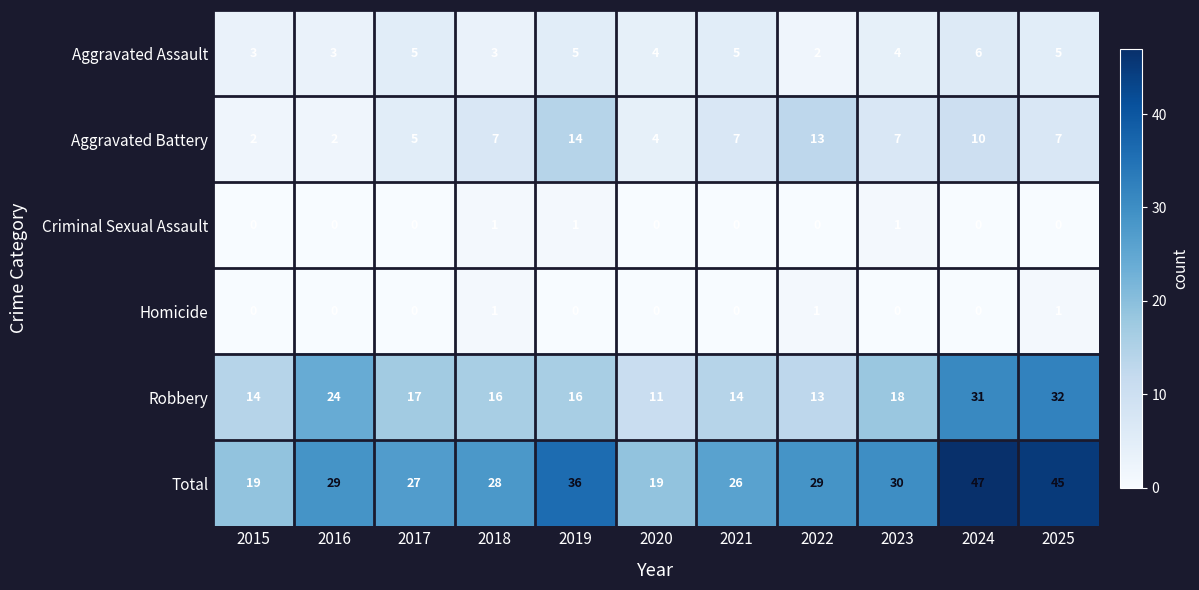

What is the average value of the Aggravated Assault series?

4